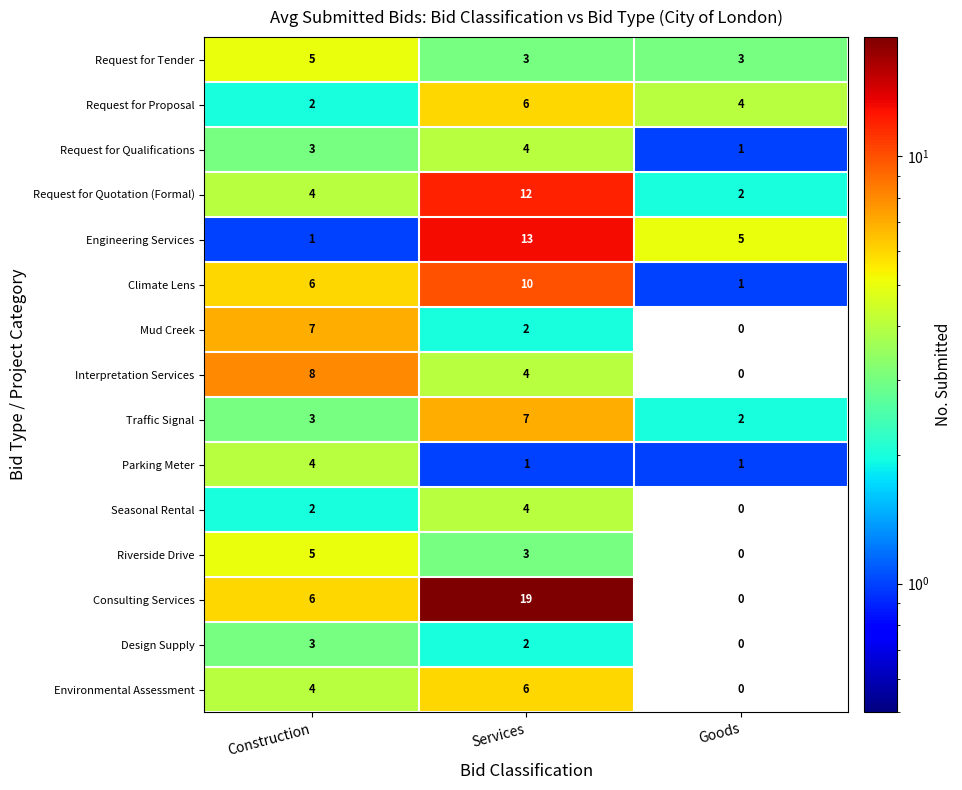

What is the total value across all series at Services?

96